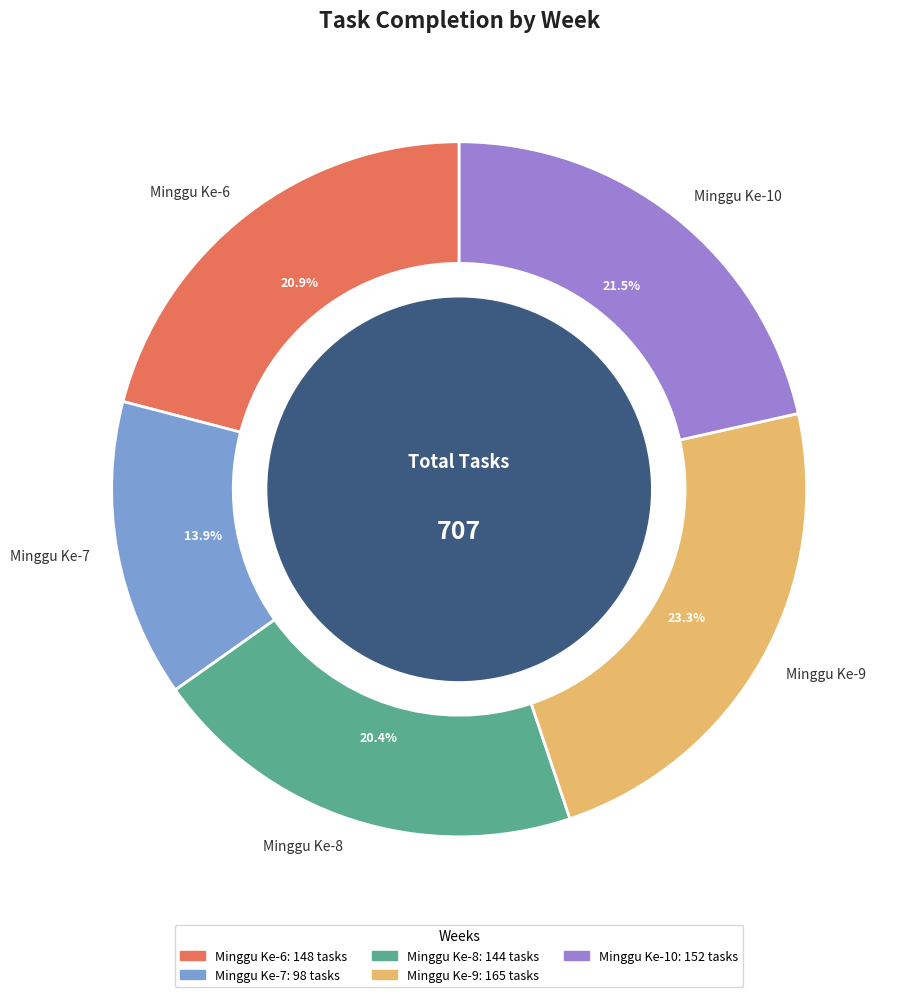

What is the smallest slice in the pie chart?

Minggu Ke-7